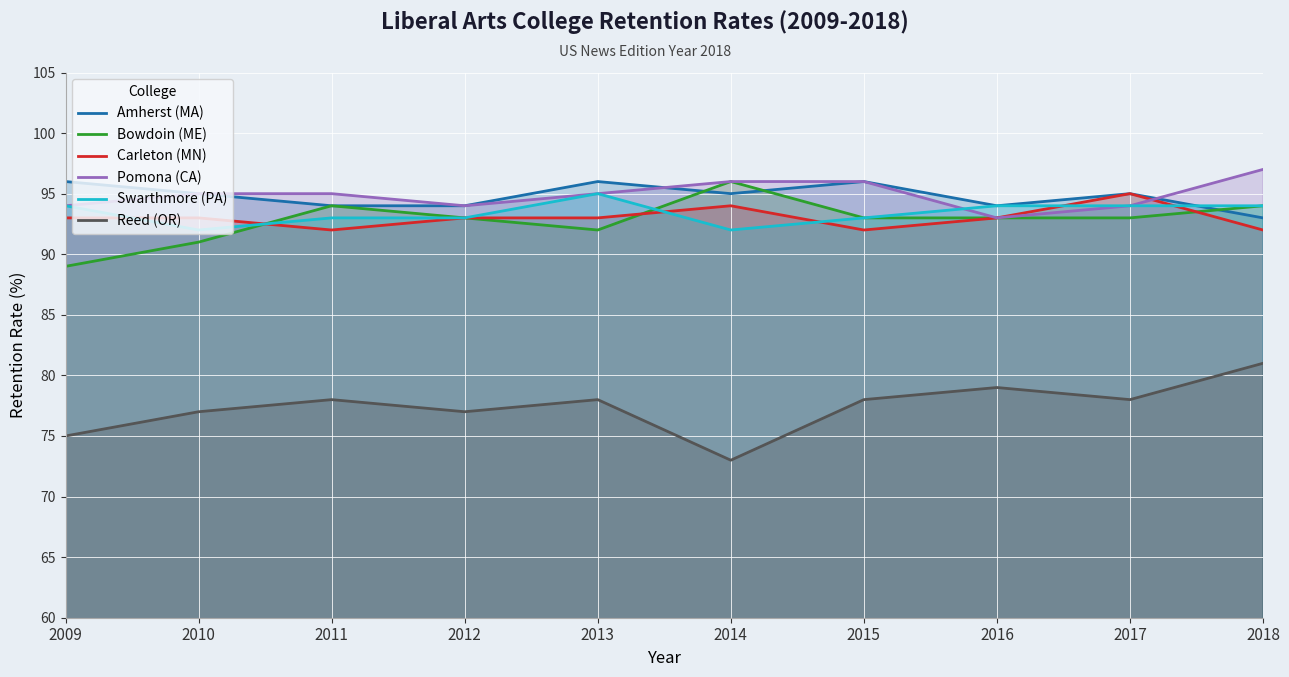

After their last crossing, which series has the higher values: Bowdoin (ME) or Amherst (MA)?

Bowdoin (ME)